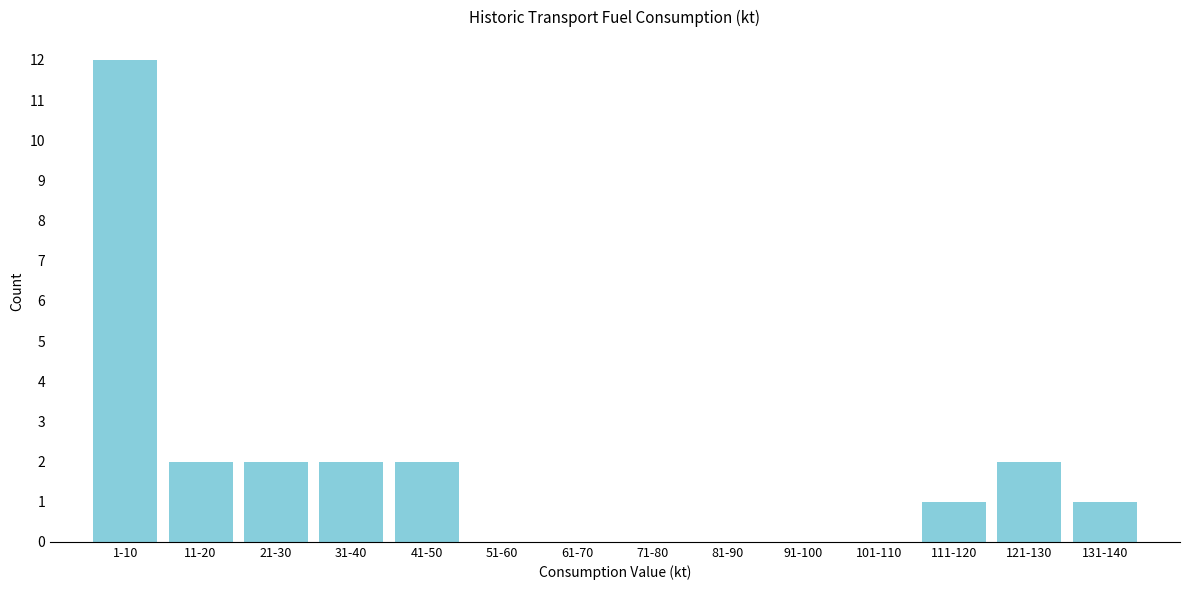

Reading right to left, what are all the values shown in this chart?

131-140=1	121-130=2	111-120=1	101-110=0	91-100=0	81-90=0	71-80=0	61-70=0	51-60=0	41-50=2	31-40=2	21-30=2	11-20=2	1-10=12